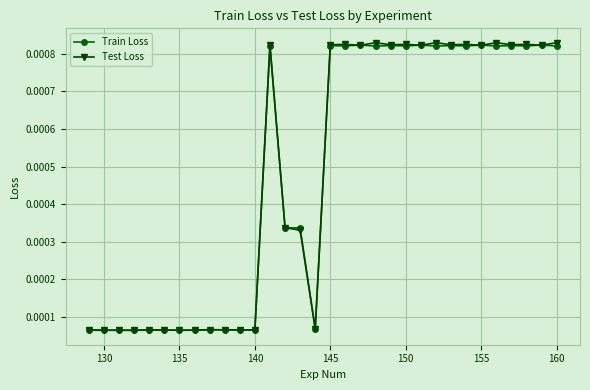

True or false: Test Loss has more than 1 interior local peaks.

True